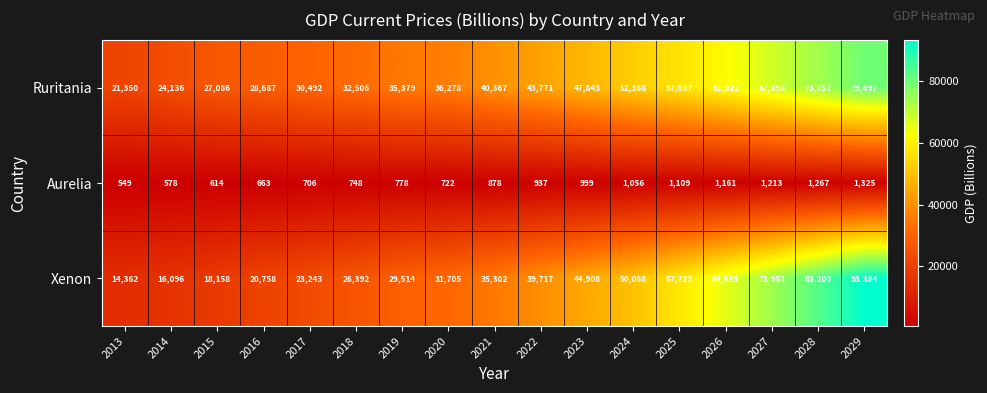

What is the spread (max minus min) of values at 2016?

28024